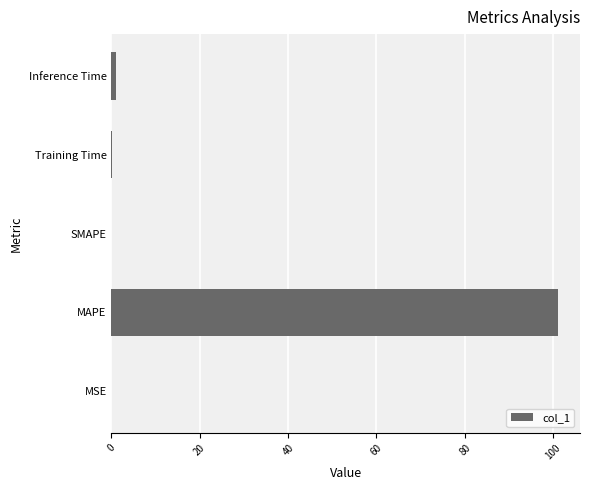

What value does the data have at MAPE?

101.0